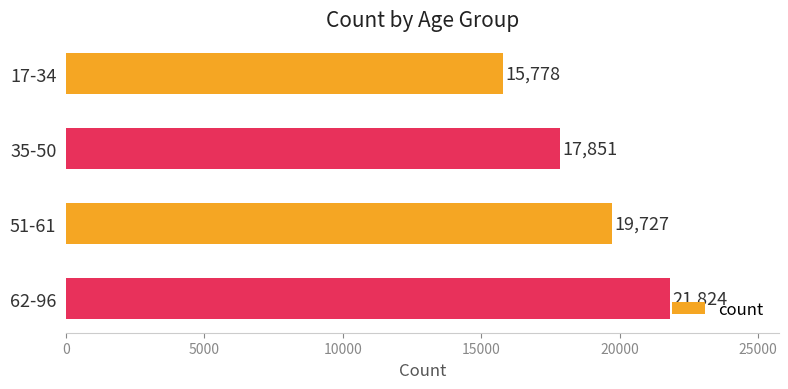

What is the average value?

18795